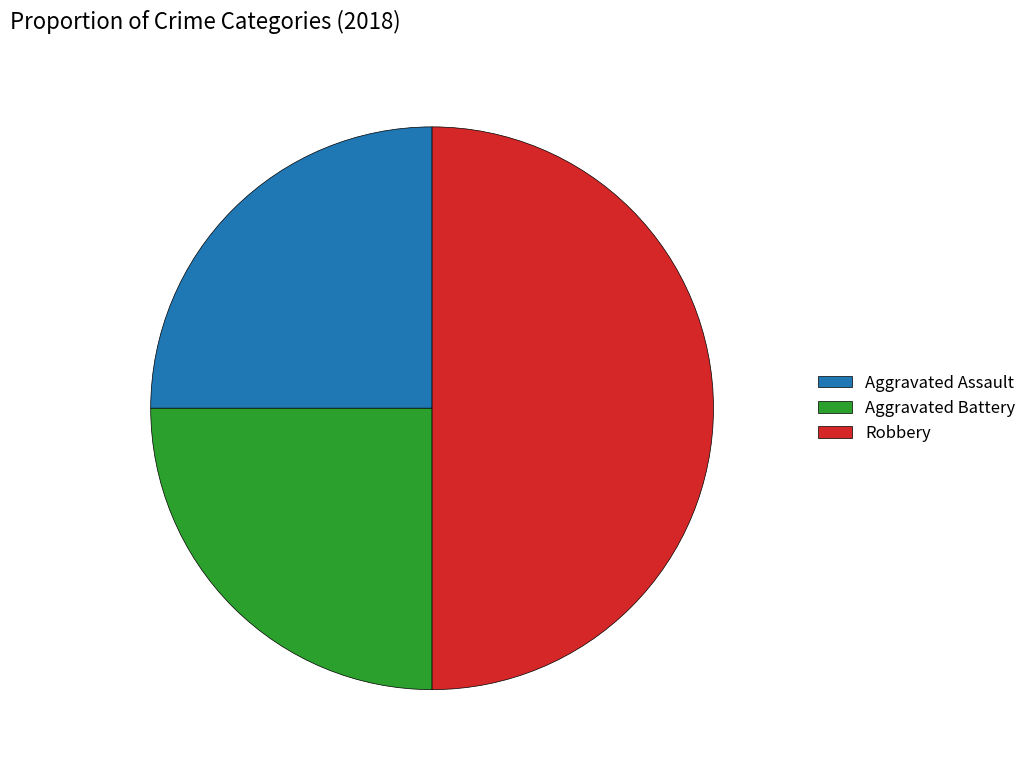

Is it true that Aggravated Battery is 18% of the pie?

False